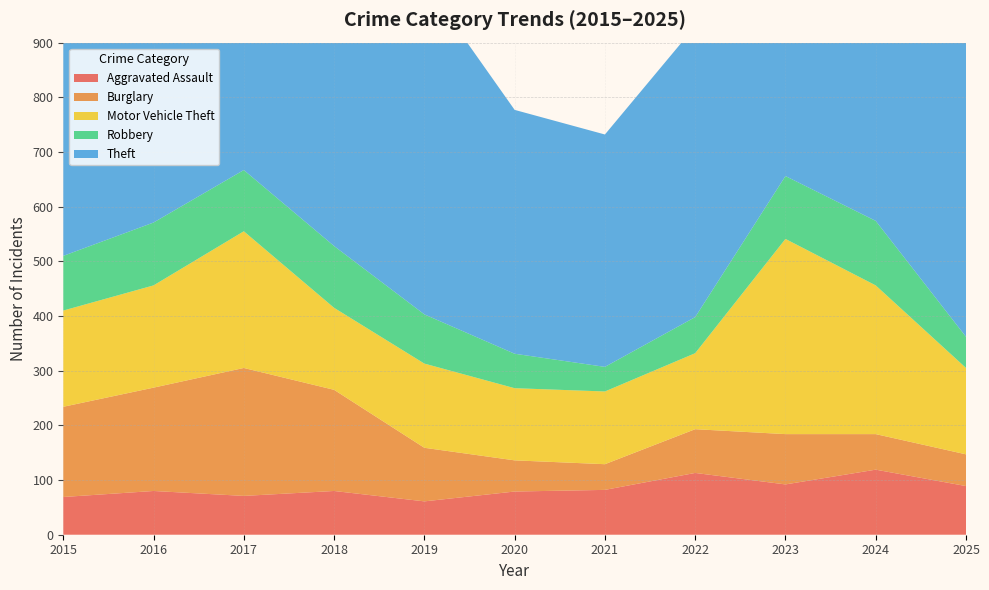

Reading right to left, transcribe all the data shown in this chart.

Aggravated Assault: 2025=89	2024=119	2023=92	2022=113	2021=82	2020=79	2019=61	2018=80	2017=71	2016=80	2015=69
Burglary: 2025=58	2024=65	2023=92	2022=80	2021=47	2020=57	2019=98	2018=185	2017=234	2016=189	2015=165
Motor Vehicle Theft: 2025=158	2024=272	2023=357	2022=139	2021=133	2020=132	2019=154	2018=150	2017=250	2016=187	2015=176
Robbery: 2025=57	2024=118	2023=115	2022=66	2021=45	2020=63	2019=90	2018=113	2017=112	2016=115	2015=100
Theft: 2025=689	2024=782	2023=613	2022=532	2021=425	2020=446	2019=608	2018=589	2017=594	2016=659	2015=566